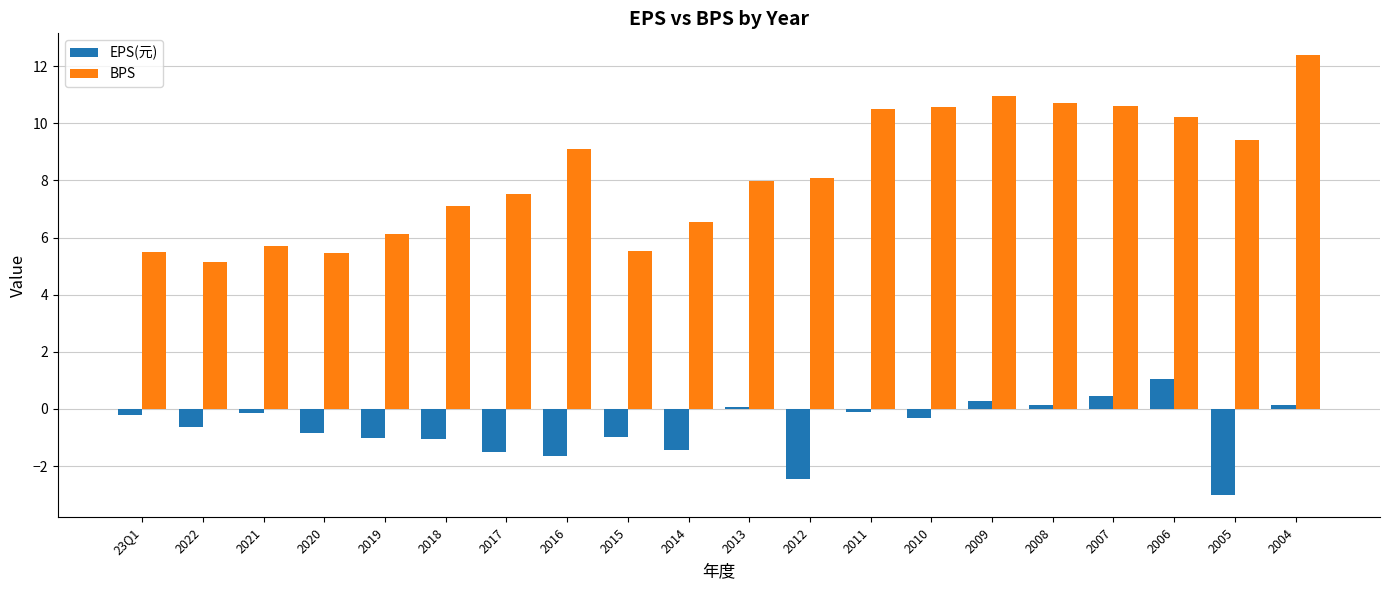

How many groups of bars are there?

20